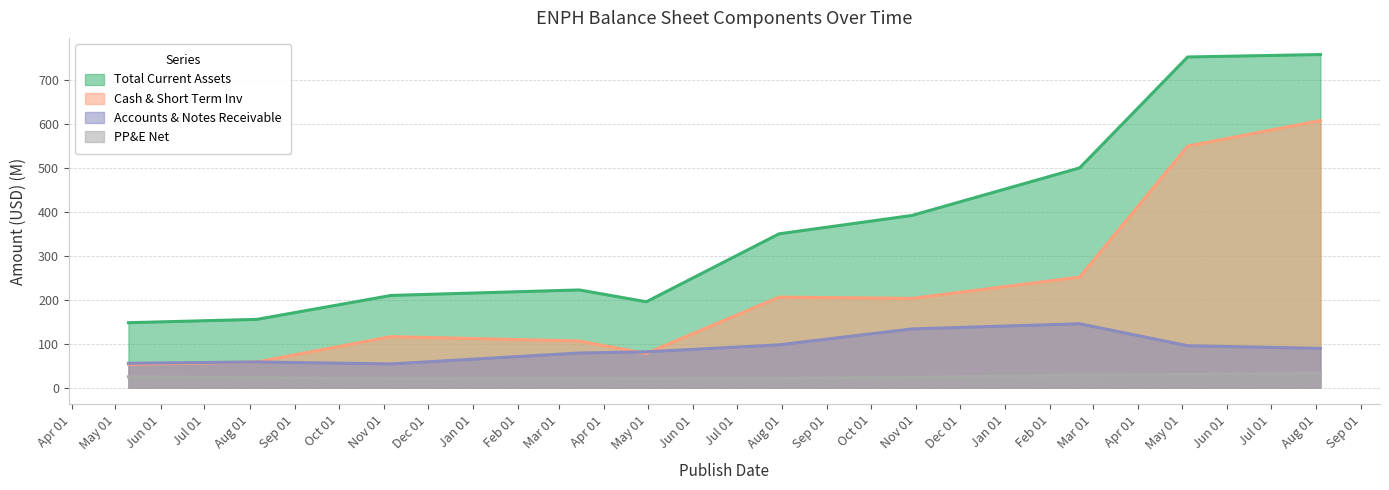

At which category does Cash & Short Term Inv reach its first local valley?

2019-04-30